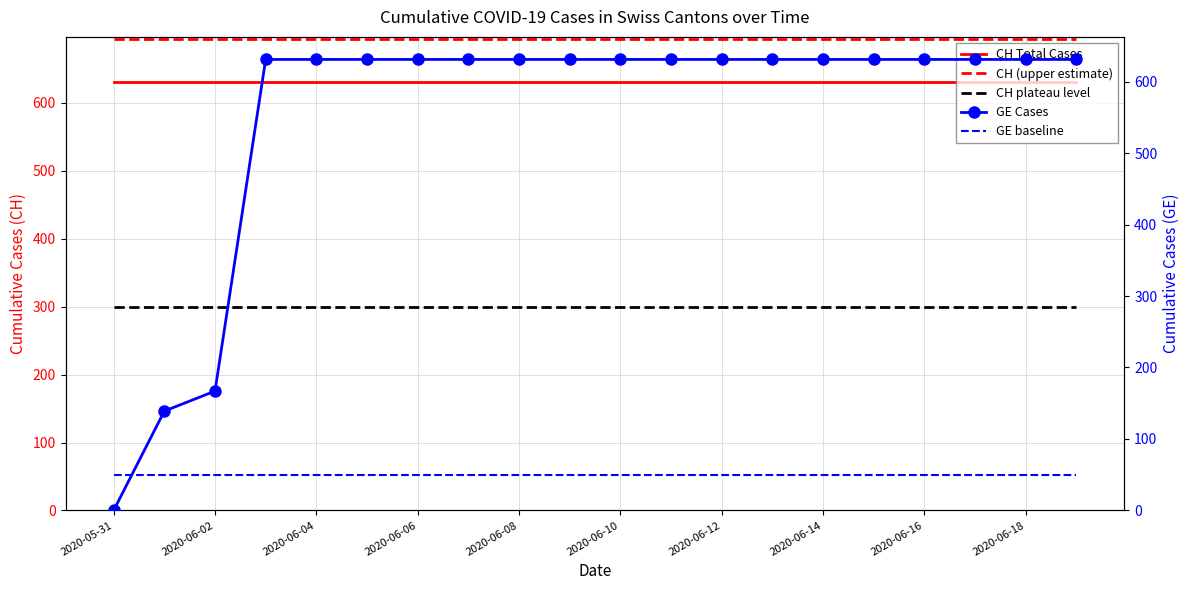

Is the value of CH plateau level at 2020-06-08 greater than the value of CH (upper estimate) at 2020-06-10?

No